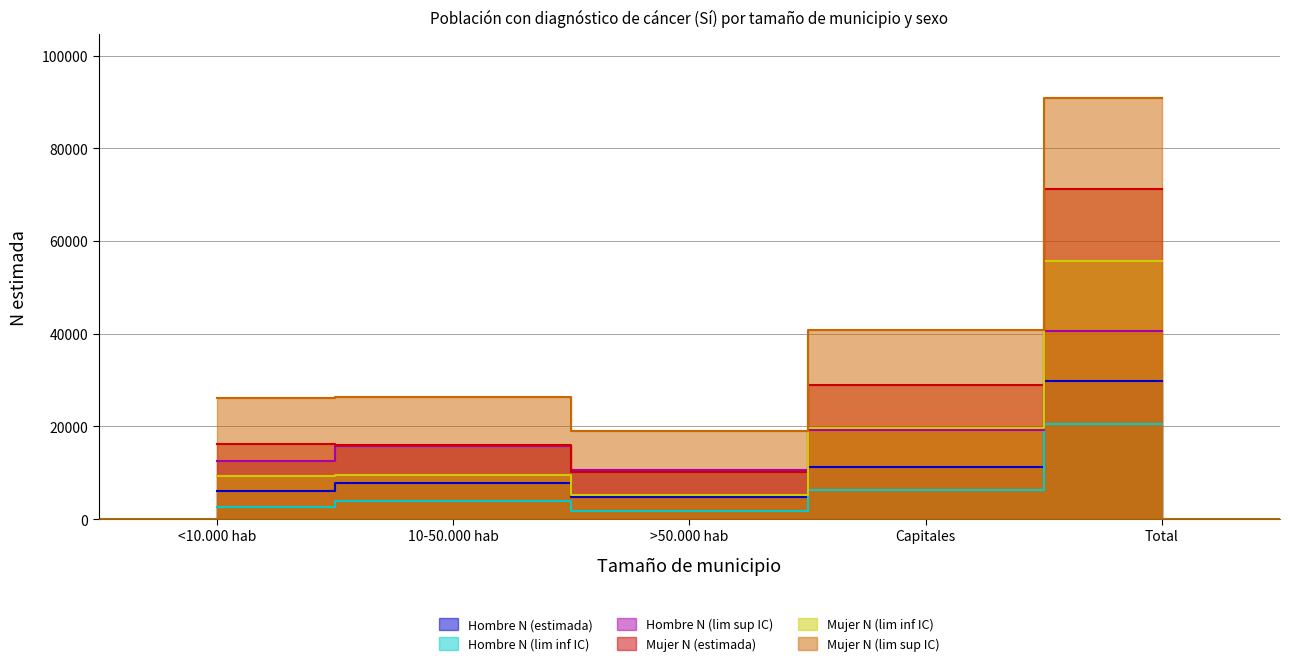

What is the sum of all Mujer N (lim inf IC) values?

99065